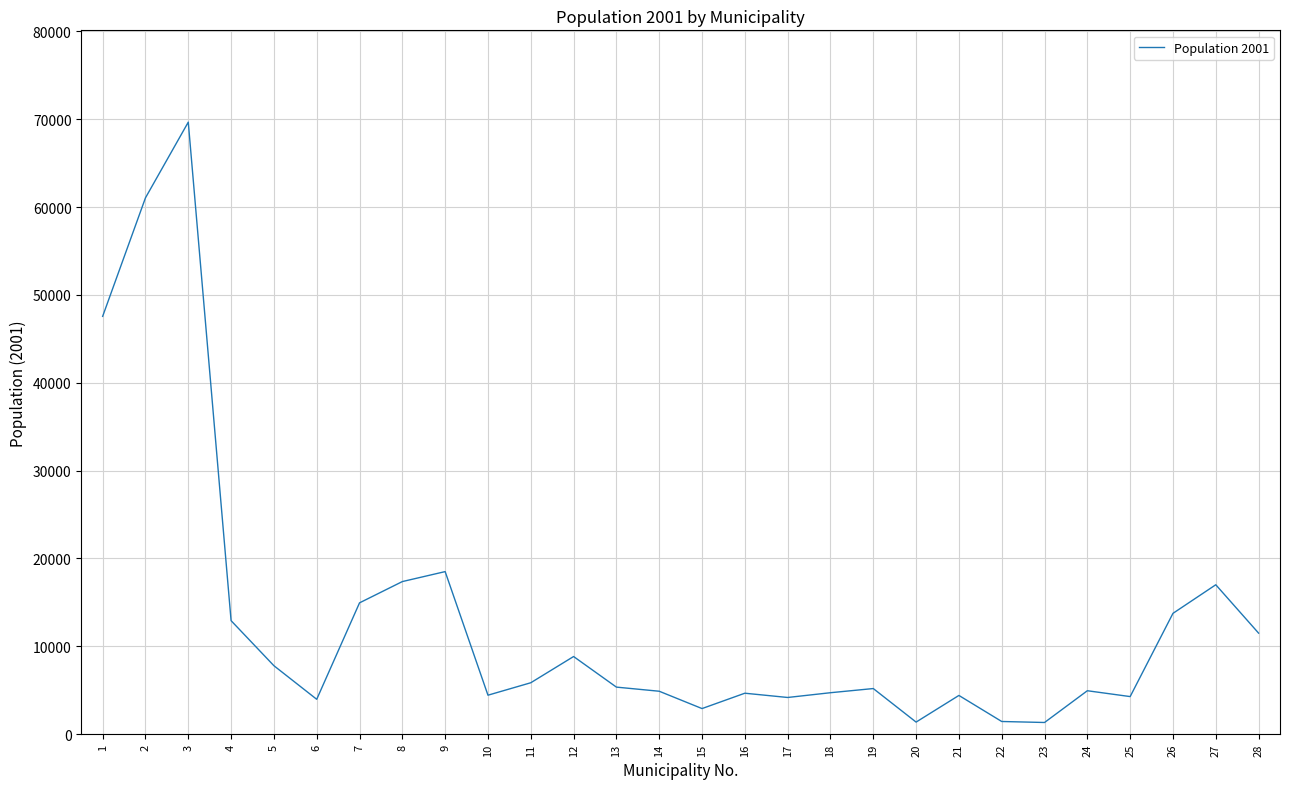

What is the sum of all values?

364967